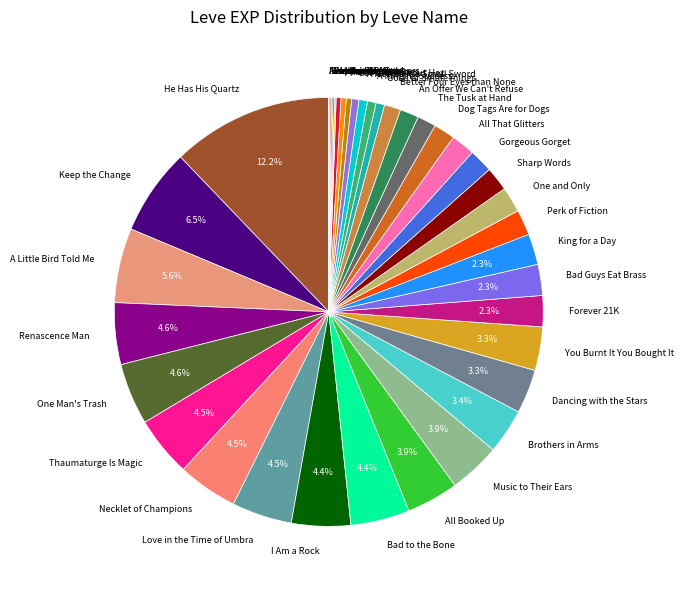

Do Renascence Man and Perk of Fiction together represent more than half of the pie?

No